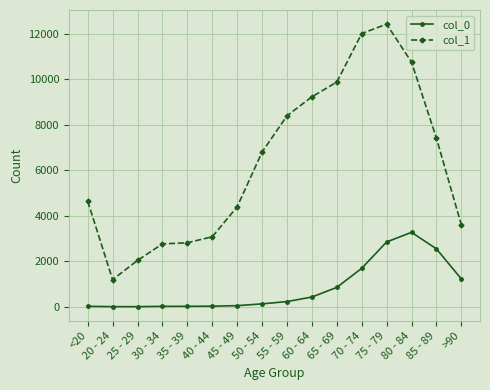

True or false: col_1 and col_0 cross at least once.

False